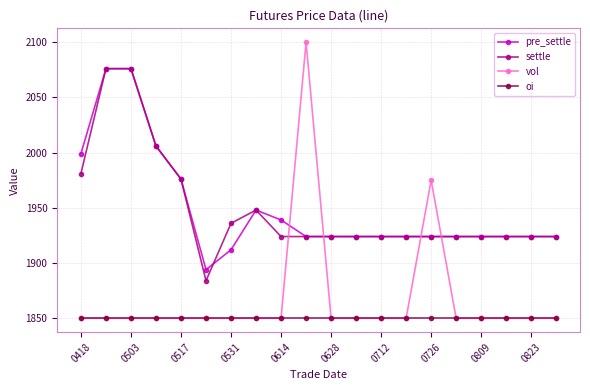

At how many categories does at least one series exceed 2059?

3